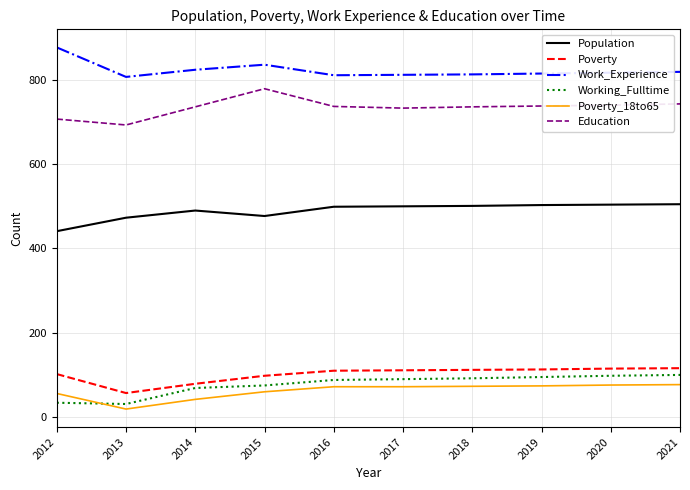

What is the spread (max minus min) of values at 2018?

740